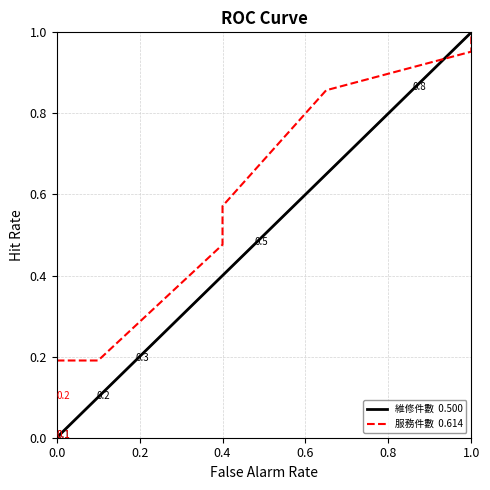

What is the label of the 4th point from the right?

1.0